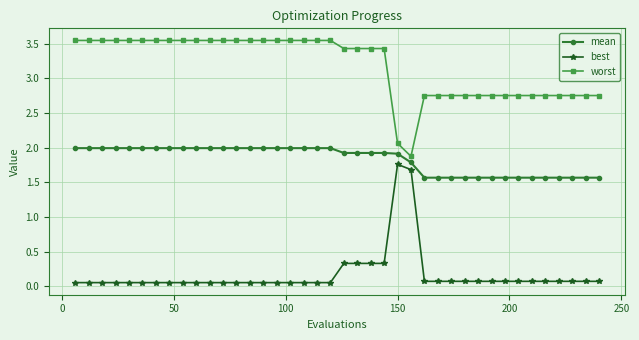

True or false: worst and mean intersect in this chart.

False